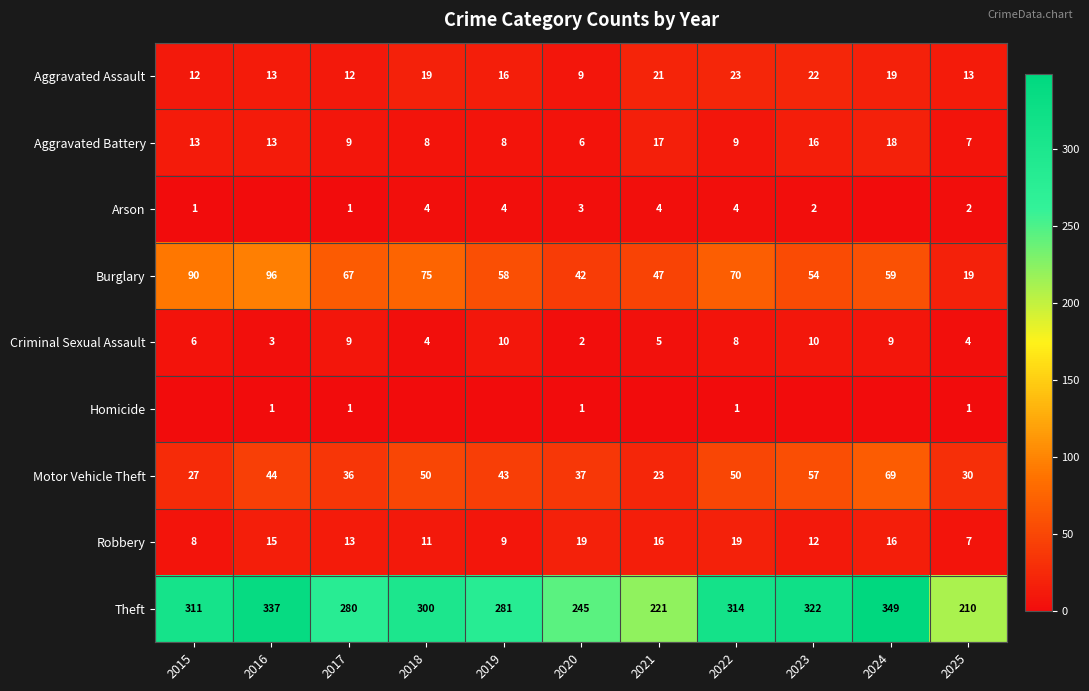

What is the difference between the second highest and minimum values in the Criminal Sexual Assault series?

8